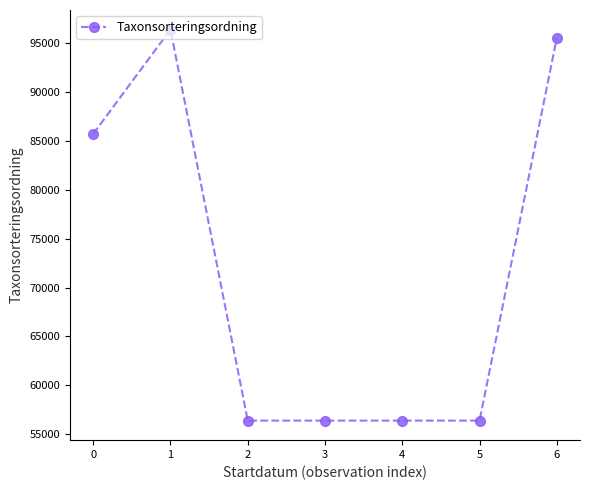

What is the sum of all values?

503169